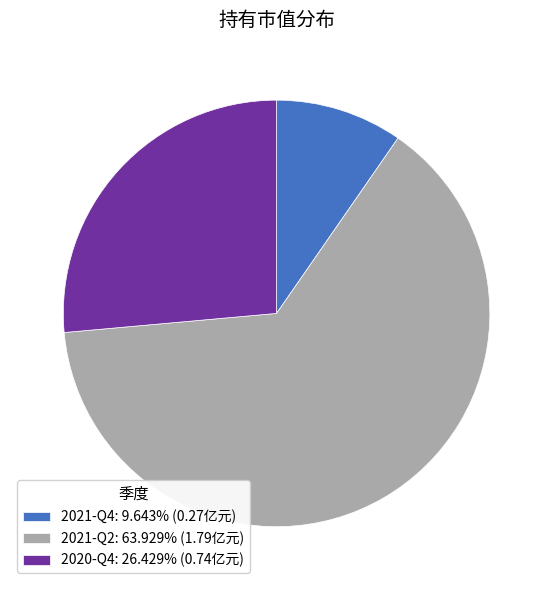

Is the sum of 2020-Q4 and 2021-Q2 greater than half?

Yes